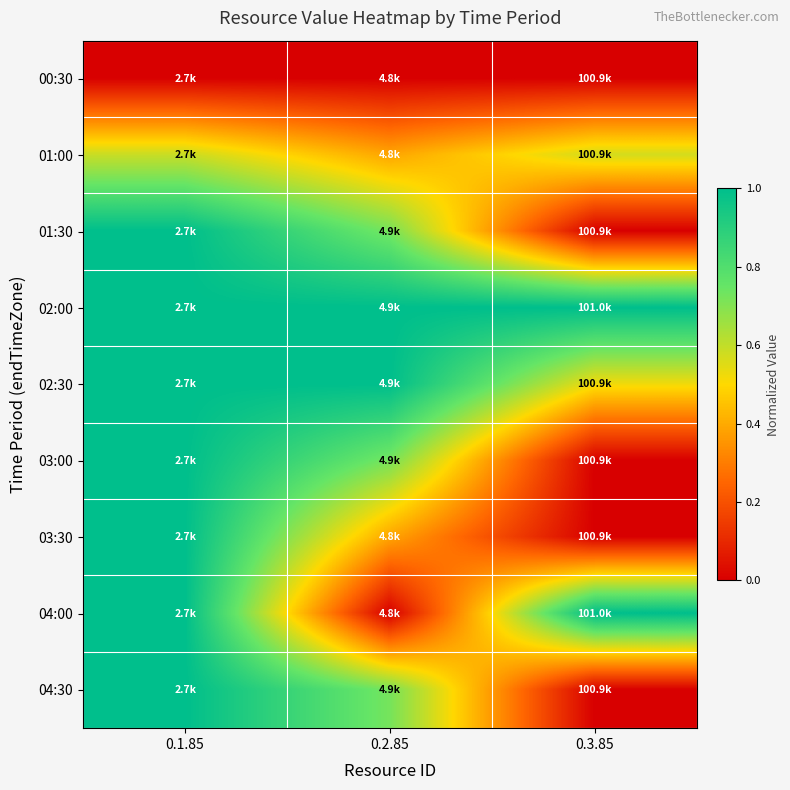

Reading right to left, transcribe all the data shown in this chart.

00:30: 0.3.85=0.0	0.2.85=0.0	0.1.85=0.0
01:00: 0.3.85=0.6	0.2.85=0.4	0.1.85=0.6
01:30: 0.3.85=0.0	0.2.85=0.7	0.1.85=1.0
02:00: 0.3.85=1.0	0.2.85=1.0	0.1.85=1.0
02:30: 0.3.85=0.5	0.2.85=1.0	0.1.85=1.0
03:00: 0.3.85=0.0	0.2.85=0.7	0.1.85=1.0
03:30: 0.3.85=0.0	0.2.85=0.4	0.1.85=1.0
04:00: 0.3.85=1.0	0.2.85=0.0	0.1.85=1.0
04:30: 0.3.85=0.0	0.2.85=0.7	0.1.85=1.0